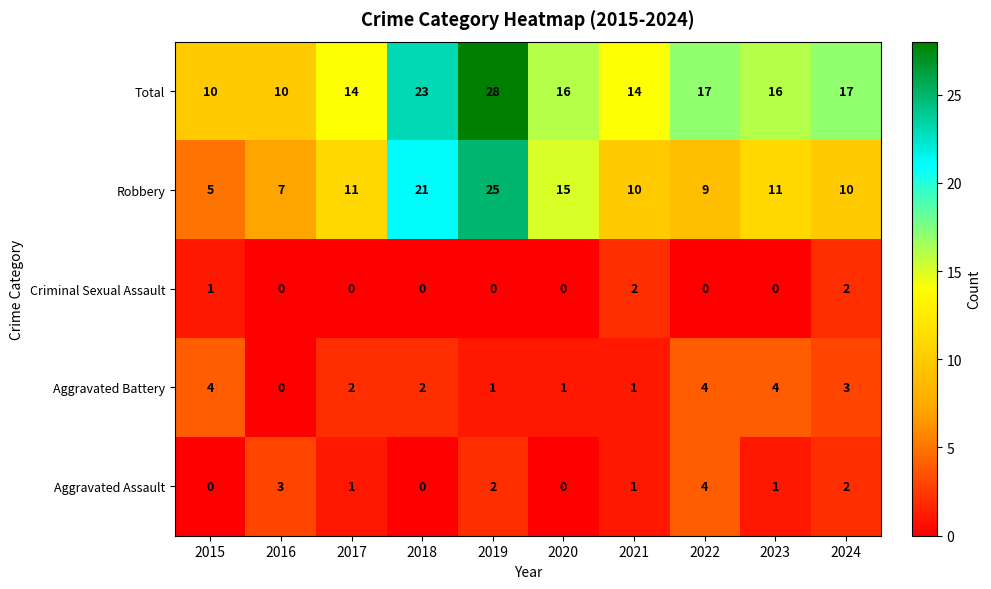

At which label does Aggravated Battery reach its minimum?

2016